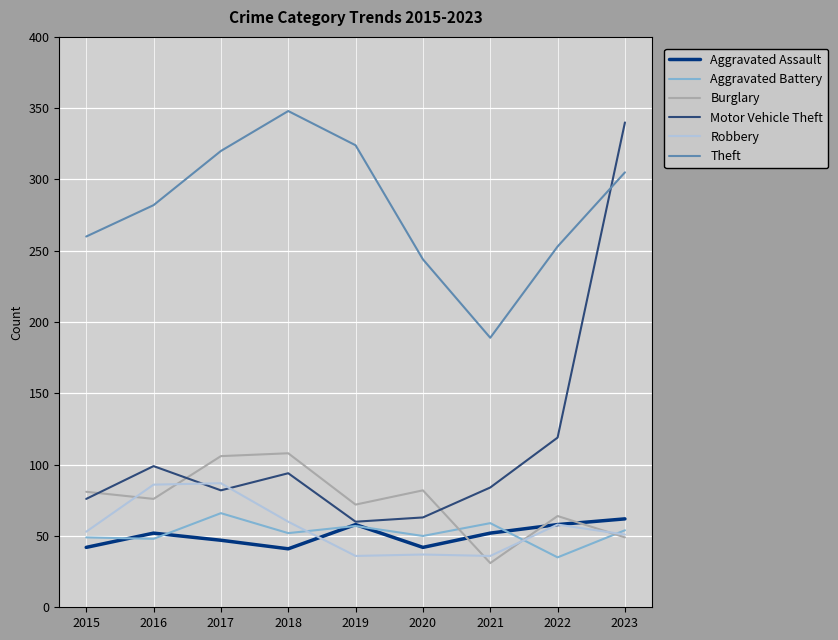

At how many categories does at least one series exceed 185?

9